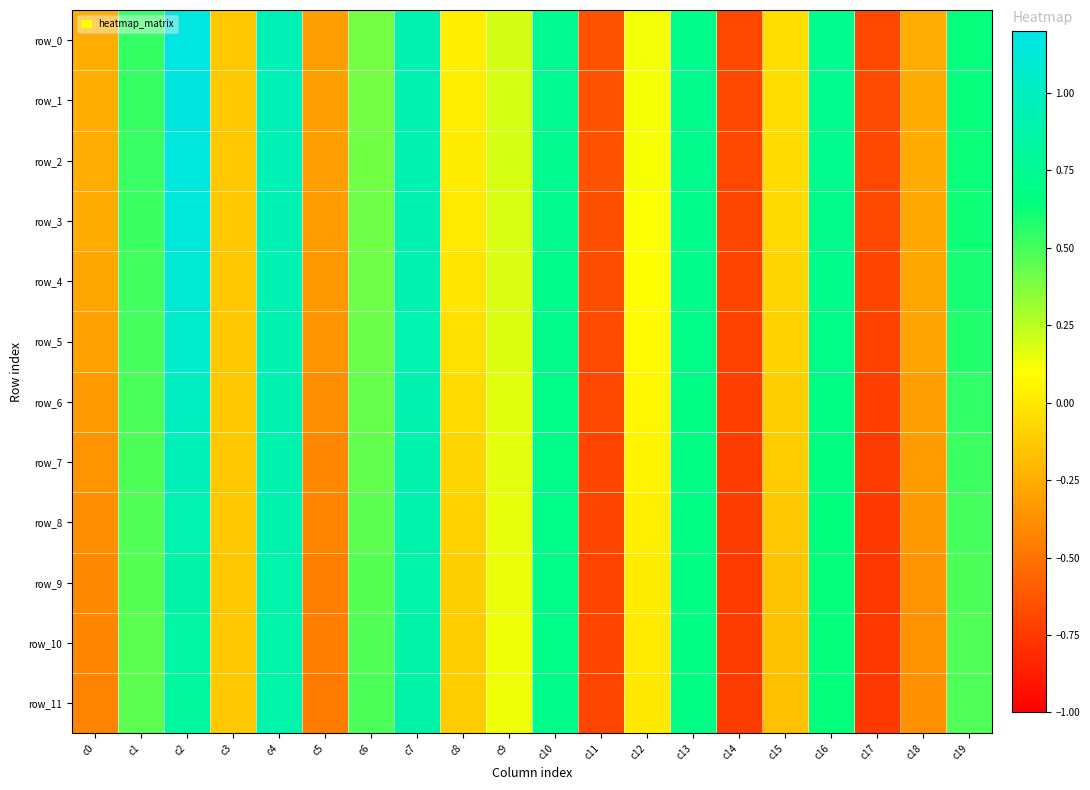

Reading right to left, transcribe all the data shown in this chart.

row_0: 0.6	-0.3	-0.7	0.7	-0.0	-0.7	0.7	0.1	-0.6	0.7	0.2	0.0	0.9	0.4	-0.3	0.9	-0.1	1.2	0.5	-0.2
row_1: 0.6	-0.3	-0.7	0.7	-0.0	-0.7	0.7	0.1	-0.6	0.7	0.2	0.0	0.9	0.4	-0.3	0.9	-0.1	1.2	0.5	-0.2
row_2: 0.6	-0.3	-0.7	0.7	-0.1	-0.7	0.7	0.1	-0.6	0.7	0.2	0.0	0.9	0.4	-0.3	0.9	-0.1	1.2	0.5	-0.2
row_3: 0.6	-0.3	-0.7	0.7	-0.1	-0.7	0.7	0.1	-0.6	0.7	0.2	0.0	0.9	0.4	-0.3	0.9	-0.1	1.1	0.5	-0.3
row_4: 0.6	-0.3	-0.7	0.7	-0.1	-0.7	0.7	0.1	-0.7	0.7	0.2	-0.0	0.9	0.4	-0.3	0.9	-0.1	1.1	0.5	-0.3
row_5: 0.6	-0.3	-0.7	0.7	-0.1	-0.7	0.7	0.1	-0.7	0.7	0.2	-0.0	0.9	0.4	-0.4	0.9	-0.1	1.1	0.5	-0.3
row_6: 0.5	-0.3	-0.7	0.7	-0.1	-0.7	0.7	0.1	-0.7	0.7	0.2	-0.1	0.9	0.4	-0.4	0.9	-0.1	1.0	0.5	-0.3
row_7: 0.5	-0.3	-0.7	0.7	-0.1	-0.7	0.7	0.1	-0.7	0.7	0.2	-0.1	0.9	0.4	-0.4	0.9	-0.1	1.0	0.5	-0.4
row_8: 0.5	-0.3	-0.7	0.6	-0.1	-0.7	0.7	0.0	-0.7	0.7	0.2	-0.1	0.9	0.4	-0.4	0.9	-0.1	0.9	0.5	-0.4
row_9: 0.5	-0.4	-0.8	0.6	-0.1	-0.7	0.7	0.0	-0.7	0.7	0.1	-0.1	0.9	0.5	-0.4	0.9	-0.1	0.9	0.5	-0.4
row_10: 0.5	-0.4	-0.8	0.6	-0.2	-0.7	0.7	0.0	-0.7	0.7	0.1	-0.1	0.9	0.5	-0.5	0.9	-0.1	0.8	0.5	-0.4
row_11: 0.5	-0.4	-0.8	0.6	-0.2	-0.7	0.7	0.0	-0.7	0.7	0.1	-0.1	0.9	0.5	-0.5	0.9	-0.1	0.8	0.4	-0.4